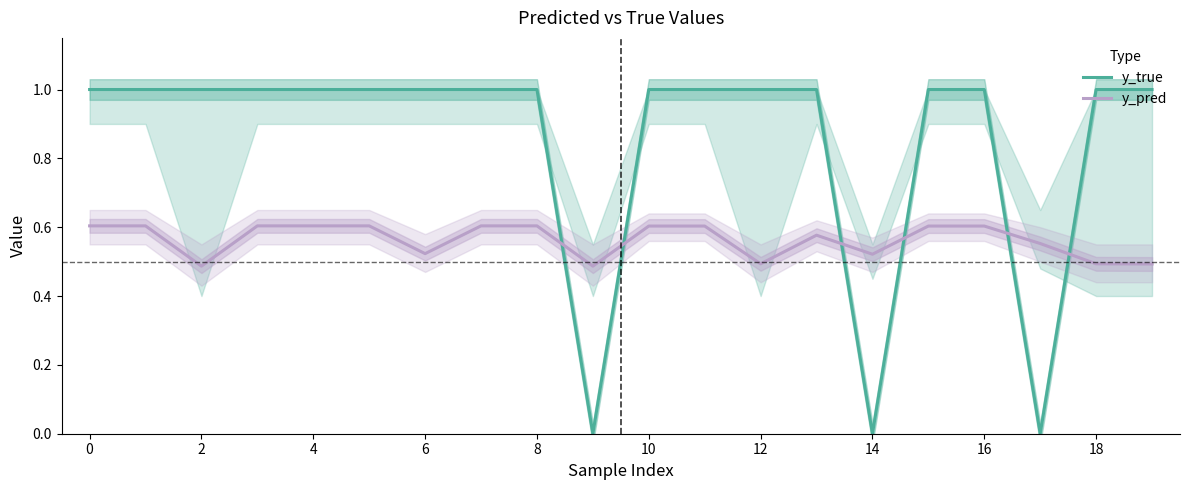

What is the lowest value of the y_pred series?

0.5